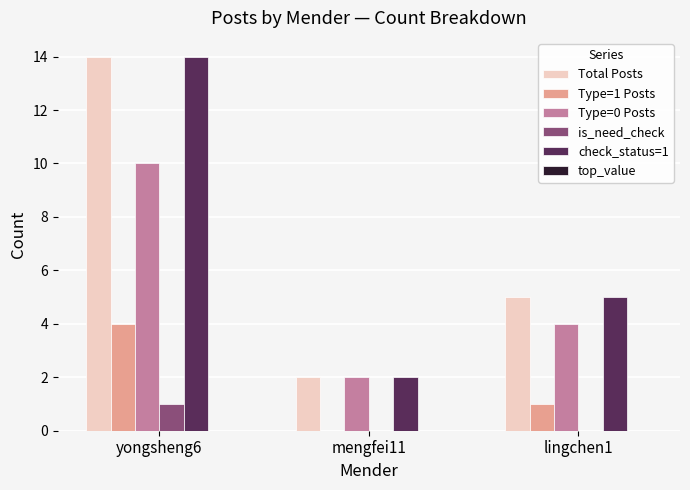

How many check_status=1 values are between 2 and 14?

3